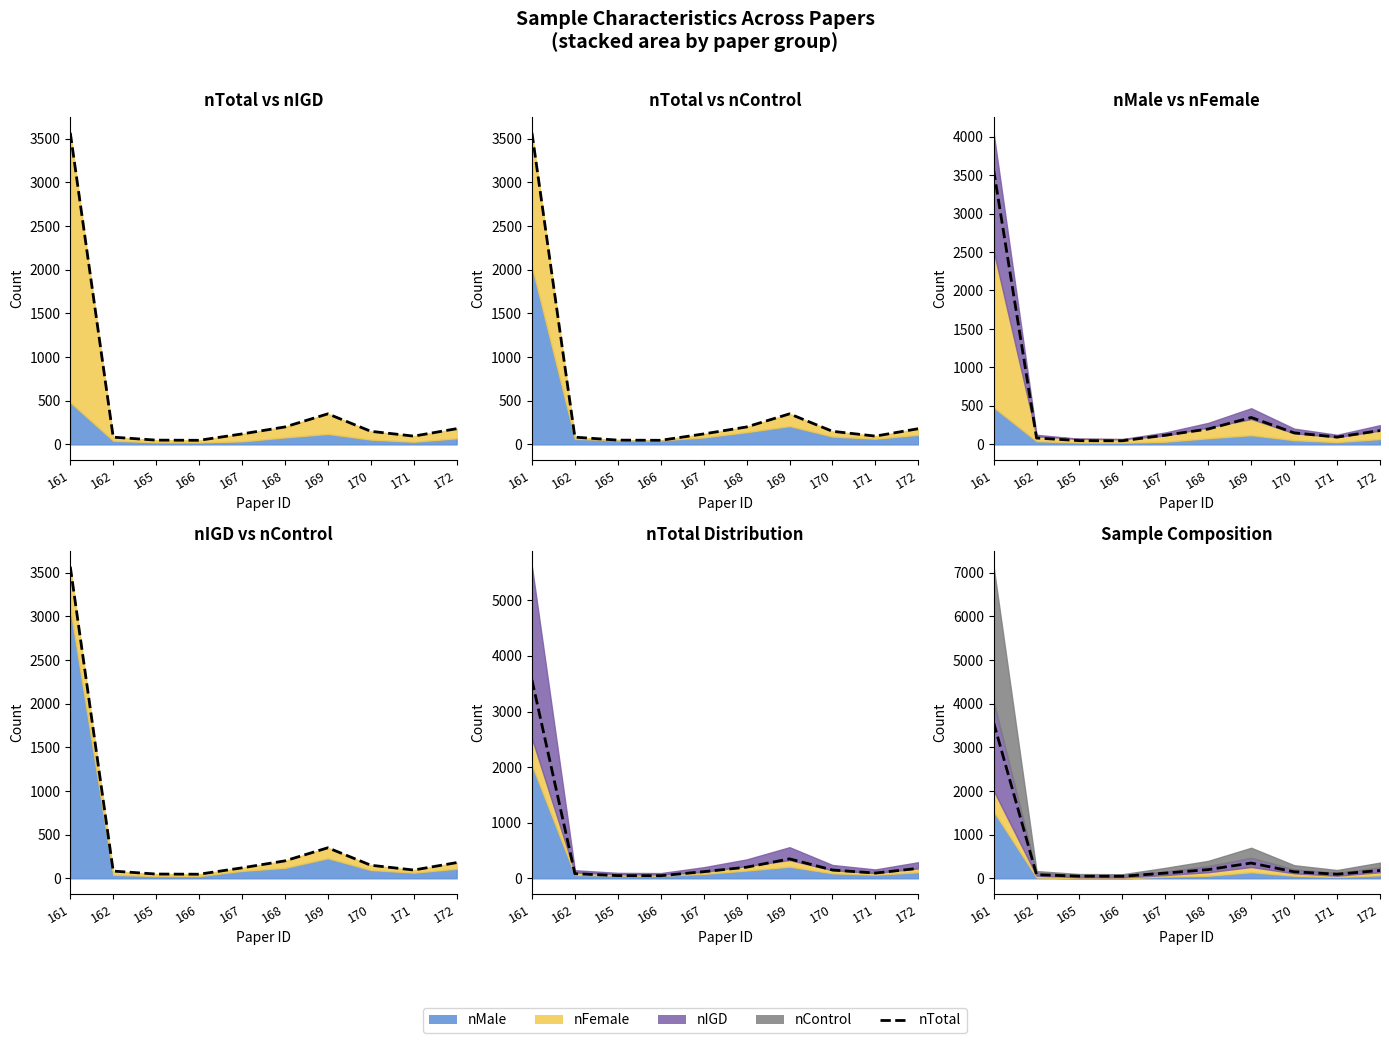

Is it true that the value at 172 is 180?

True